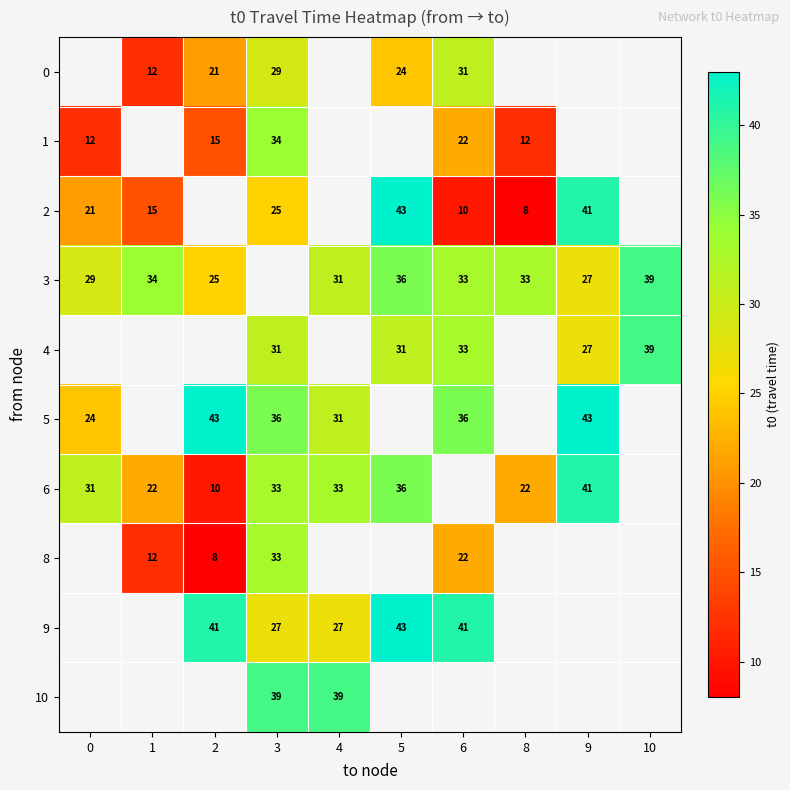

What is the difference between the 5 values at 9 and 0?

19